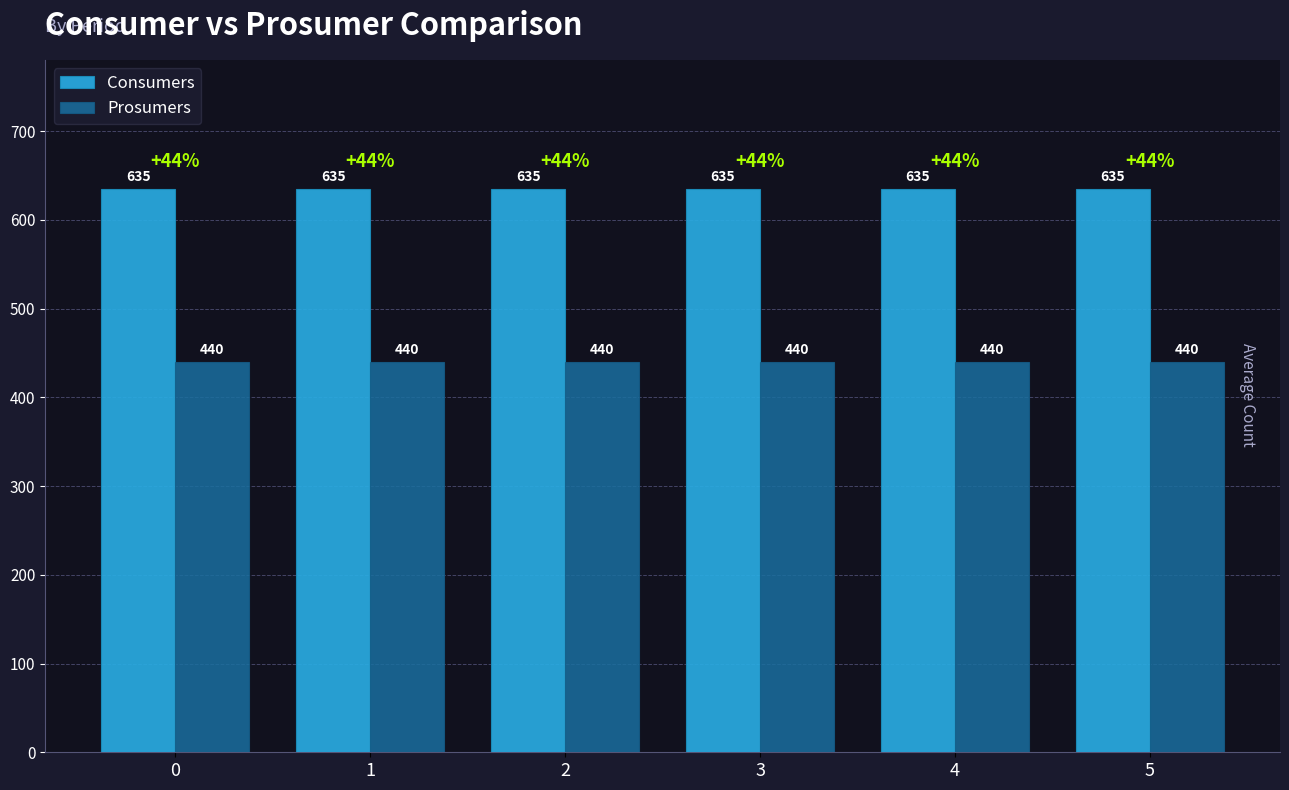

What is the spread (max minus min) of values at 0?

195